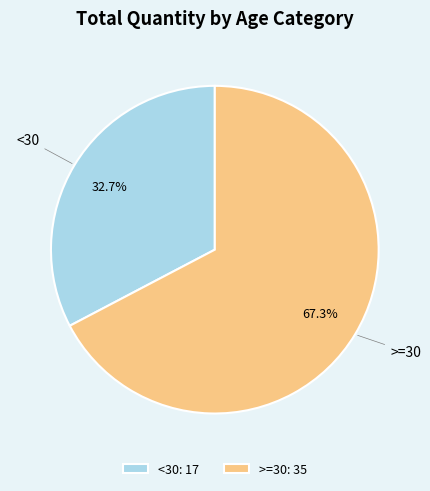

Is it true that <30 is 46% of the pie?

False